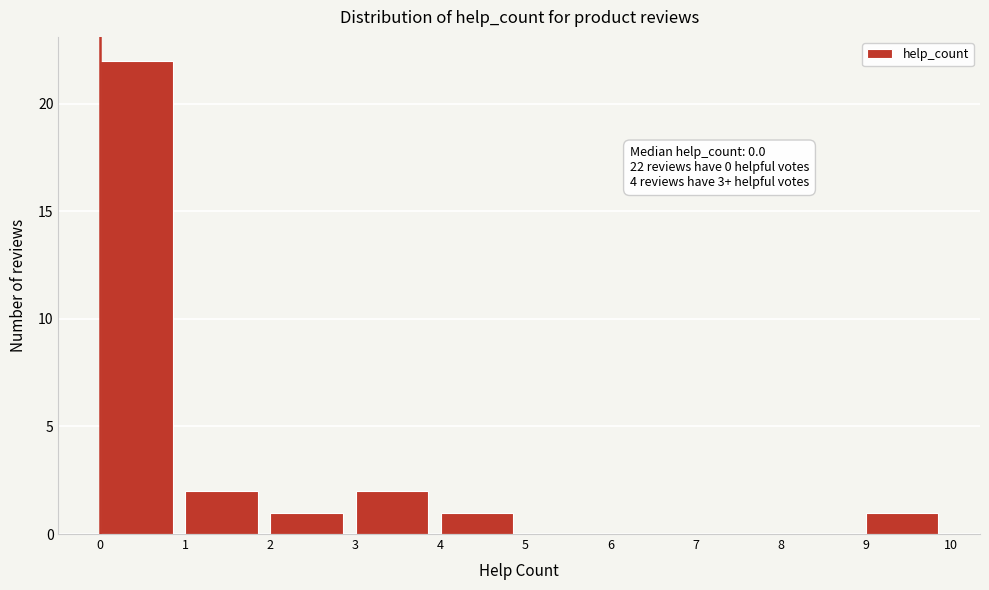

Which range on the x-axis has the tallest bar?

0 to 1